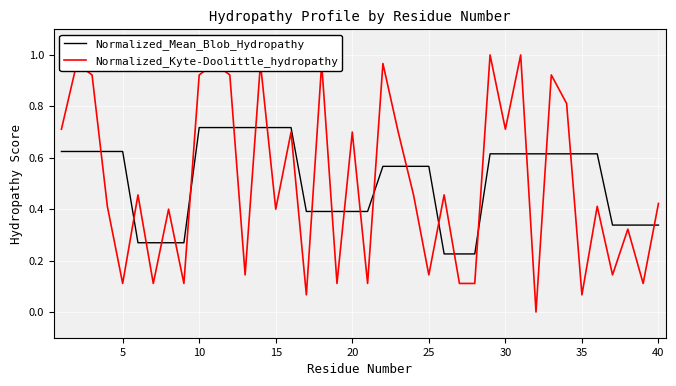

Which series ends up on top after the final intersection of Normalized_Mean_Blob_Hydropathy and Normalized_Kyte-Doolittle_hydropathy?

Normalized_Kyte-Doolittle_hydropathy